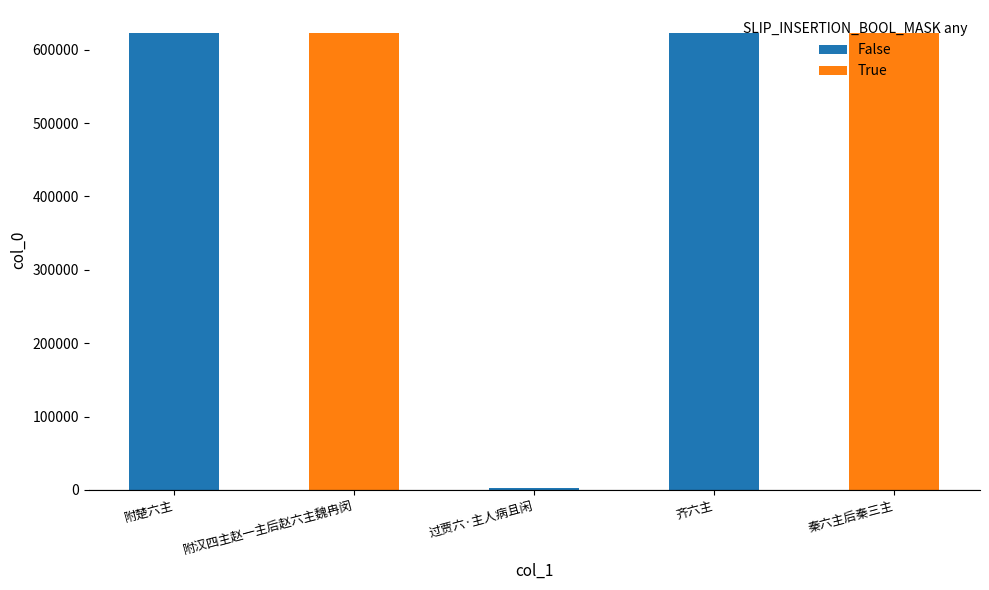

What is the label of the 1st bar from the right?

秦六主后秦三主